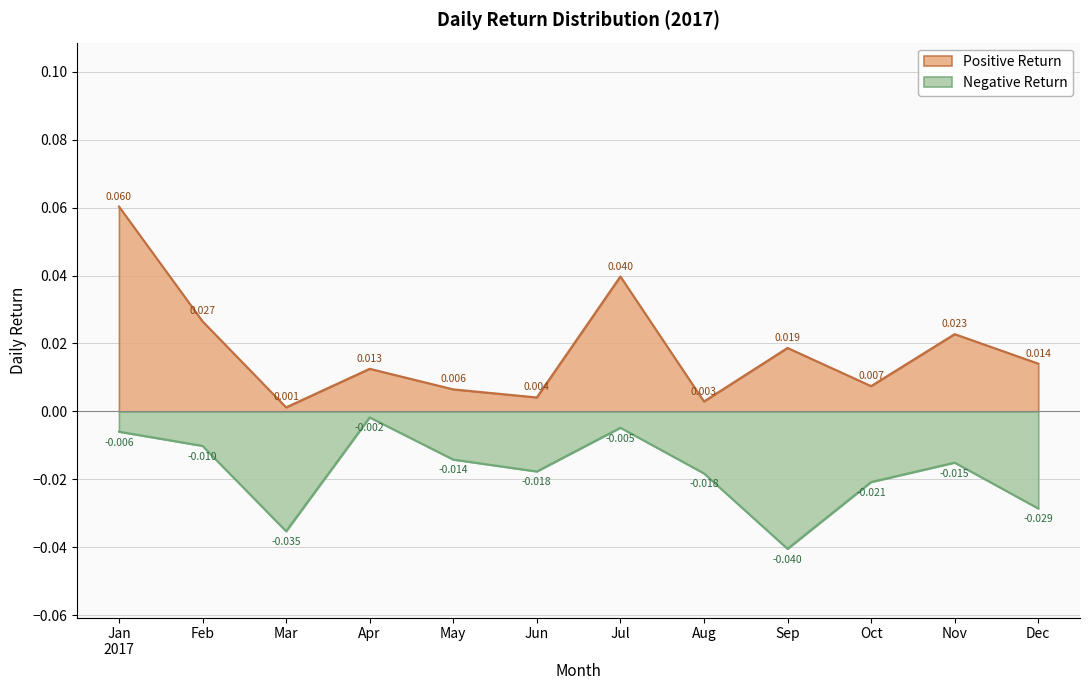

Which category has the highest value across all series?

Jan
2017